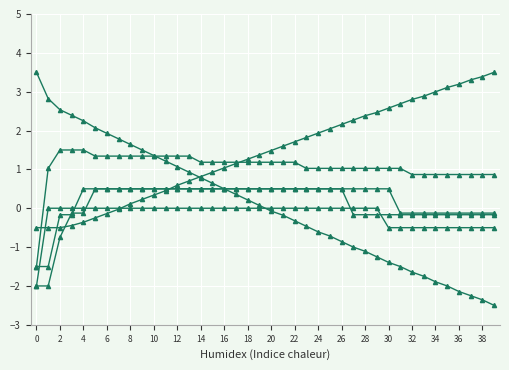

What is the smallest value displayed?

-2.5